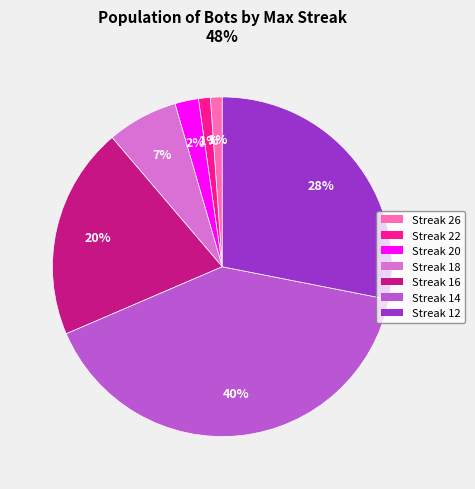

Count the number of slices in the pie.

7